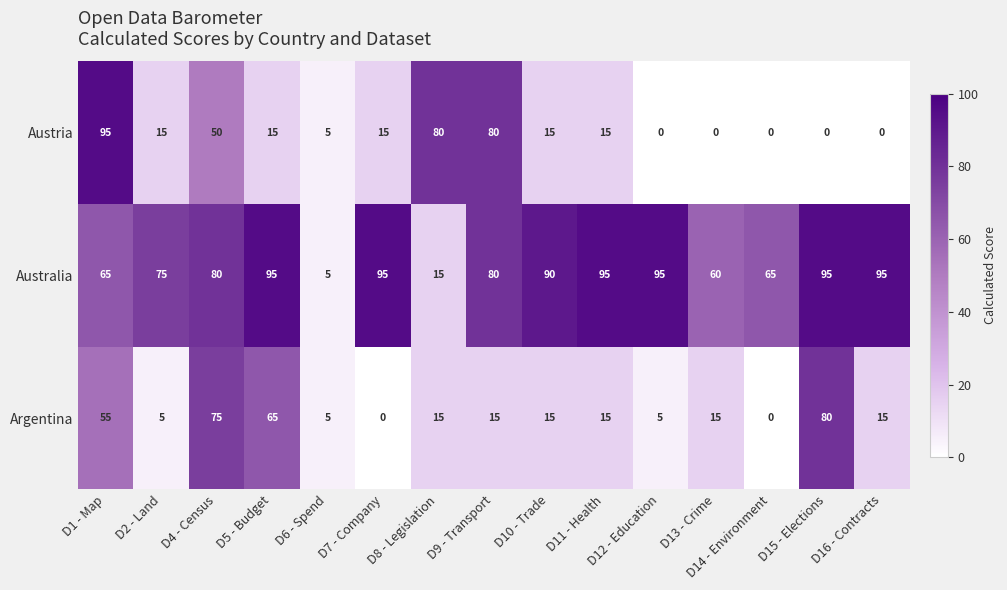

Is it true that Austria equals 38 at D16 - Contracts?

False